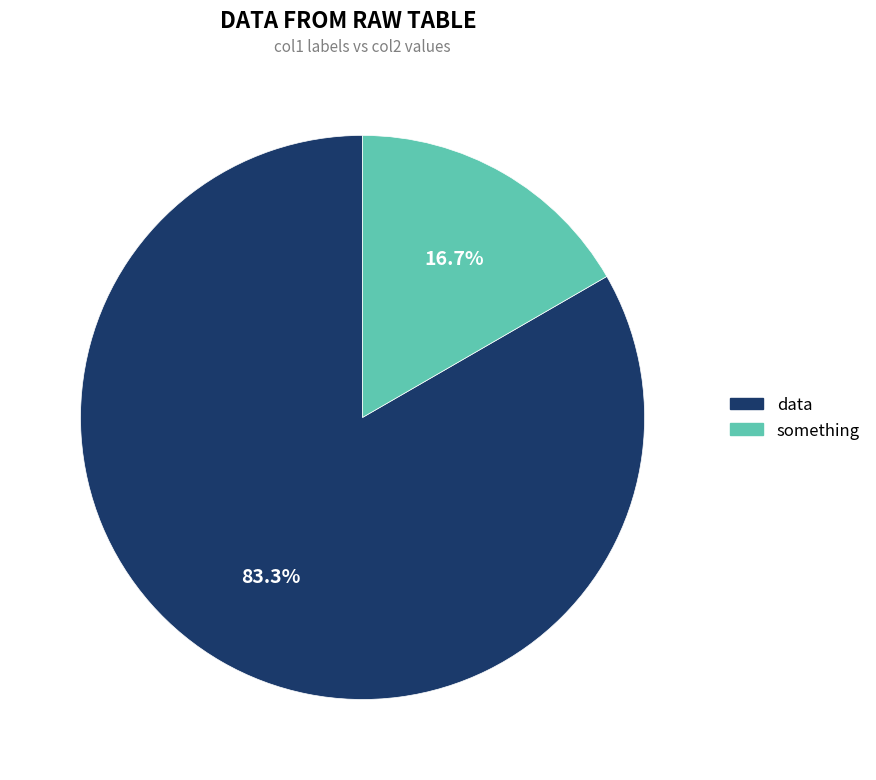

Is it true that data is 97% of the pie?

False